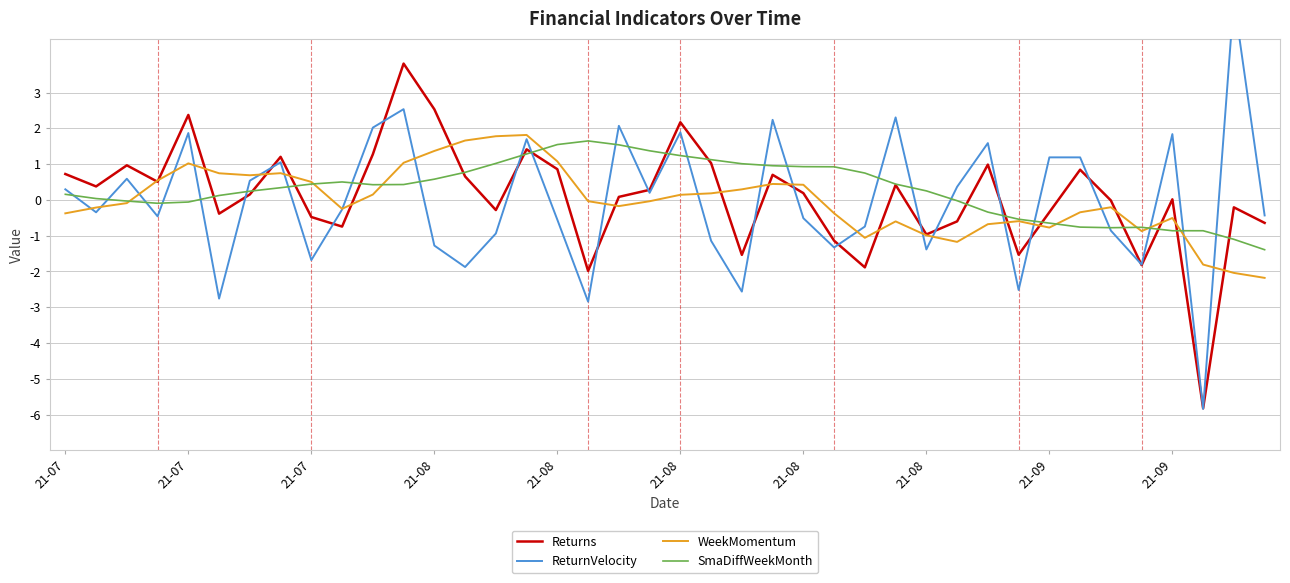

How many lines are shown in the chart?

4